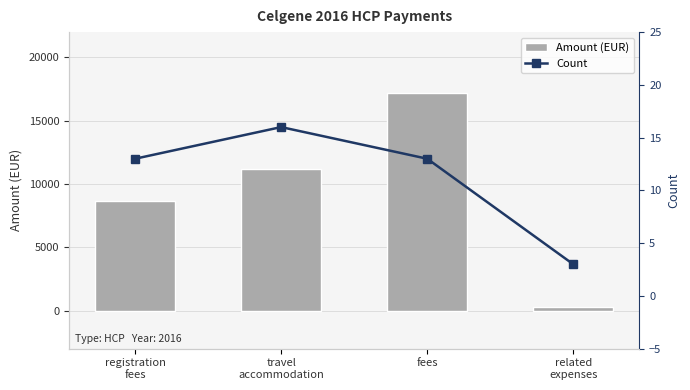

What are all the series names shown in the legend?

Amount (EUR), Count